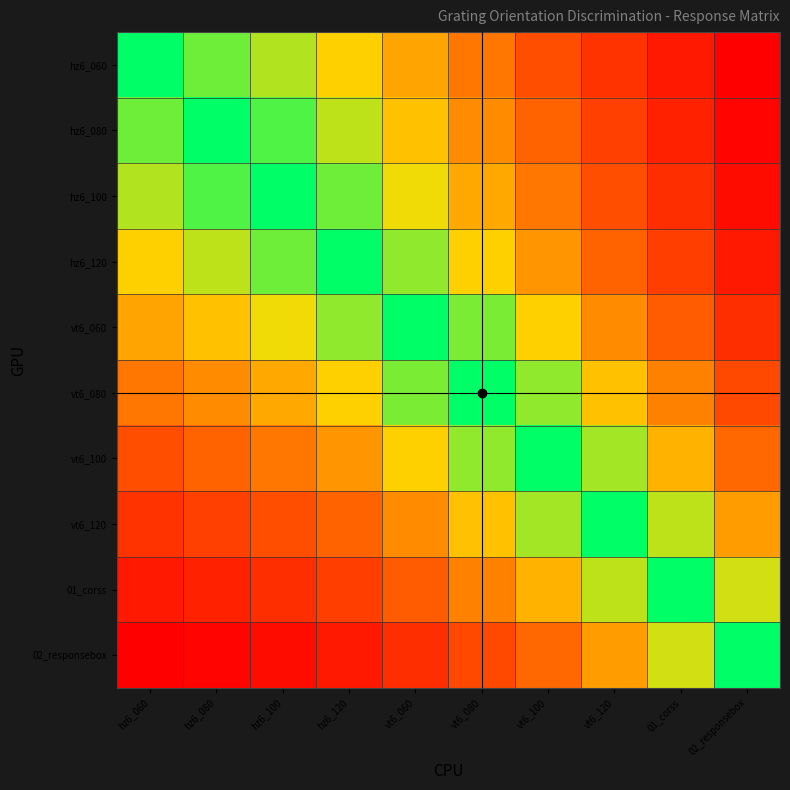

Reading left to right, extract all data points from this chart.

hz6_060: hz6_060=1.0	hz6_080=0.9	hz6_100=0.8	hz6_120=0.6	vt6_060=0.5	vt6_080=0.4	vt6_100=0.3	vt6_120=0.2	01_corss=0.1	02_responsebox=0.0
hz6_080: hz6_060=0.9	hz6_080=1.0	hz6_100=0.9	hz6_120=0.8	vt6_060=0.6	vt6_080=0.4	vt6_100=0.3	vt6_120=0.2	01_corss=0.1	02_responsebox=0.0
hz6_100: hz6_060=0.8	hz6_080=0.9	hz6_100=1.0	hz6_120=0.9	vt6_060=0.7	vt6_080=0.5	vt6_100=0.4	vt6_120=0.3	01_corss=0.2	02_responsebox=0.0
hz6_120: hz6_060=0.6	hz6_080=0.8	hz6_100=0.9	hz6_120=1.0	vt6_060=0.8	vt6_080=0.6	vt6_100=0.5	vt6_120=0.3	01_corss=0.2	02_responsebox=0.1
vt6_060: hz6_060=0.5	hz6_080=0.6	hz6_100=0.7	hz6_120=0.8	vt6_060=1.0	vt6_080=0.8	vt6_100=0.6	vt6_120=0.4	01_corss=0.3	02_responsebox=0.2
vt6_080: hz6_060=0.4	hz6_080=0.4	hz6_100=0.5	hz6_120=0.6	vt6_060=0.8	vt6_080=1.0	vt6_100=0.8	vt6_120=0.6	01_corss=0.4	02_responsebox=0.2
vt6_100: hz6_060=0.3	hz6_080=0.3	hz6_100=0.4	hz6_120=0.5	vt6_060=0.6	vt6_080=0.8	vt6_100=1.0	vt6_120=0.8	01_corss=0.6	02_responsebox=0.3
vt6_120: hz6_060=0.2	hz6_080=0.2	hz6_100=0.3	hz6_120=0.3	vt6_060=0.4	vt6_080=0.6	vt6_100=0.8	vt6_120=1.0	01_corss=0.8	02_responsebox=0.5
01_corss: hz6_060=0.1	hz6_080=0.1	hz6_100=0.2	hz6_120=0.2	vt6_060=0.3	vt6_080=0.4	vt6_100=0.6	vt6_120=0.8	01_corss=1.0	02_responsebox=0.7
02_responsebox: hz6_060=0.0	hz6_080=0.0	hz6_100=0.0	hz6_120=0.1	vt6_060=0.2	vt6_080=0.2	vt6_100=0.3	vt6_120=0.5	01_corss=0.7	02_responsebox=1.0